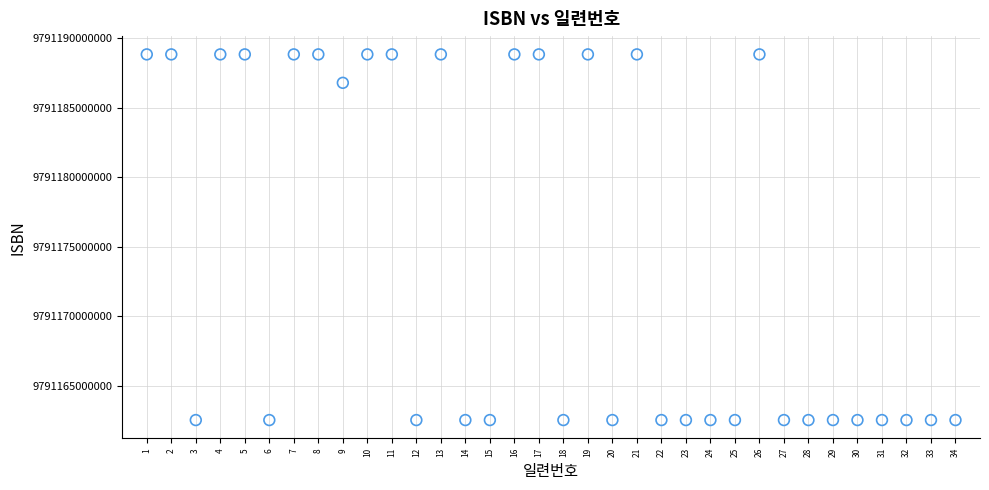

What Y value in the scatter plot is closest to 9791175695507?

9791186805398